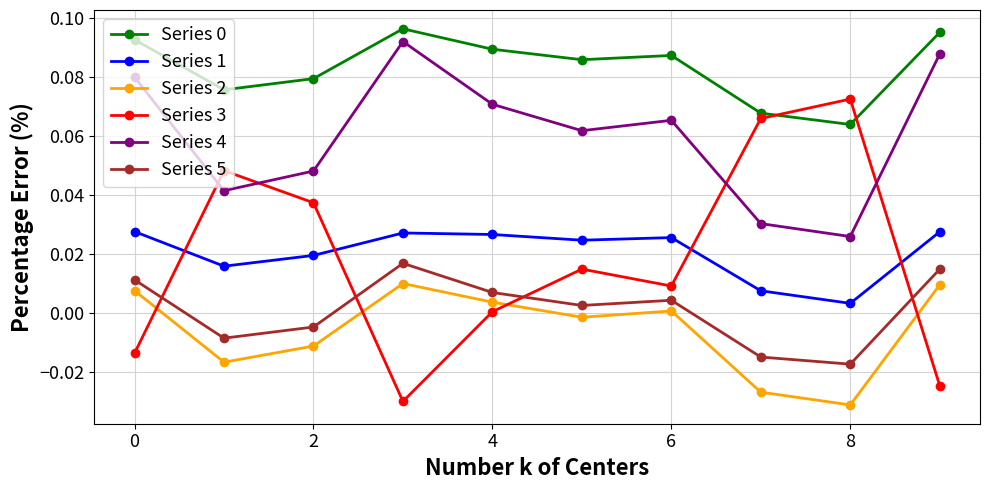

Which series has the largest range (max minus min)?

Series 3